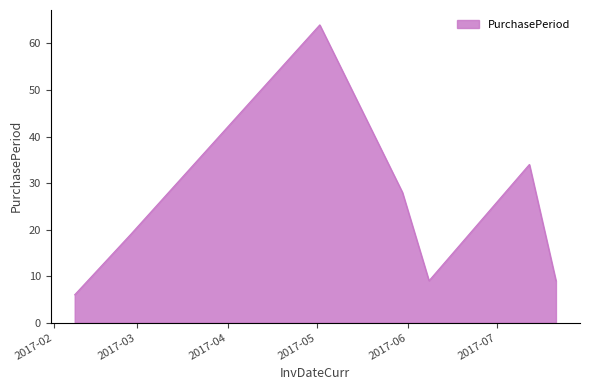

What is the smallest value displayed?

6